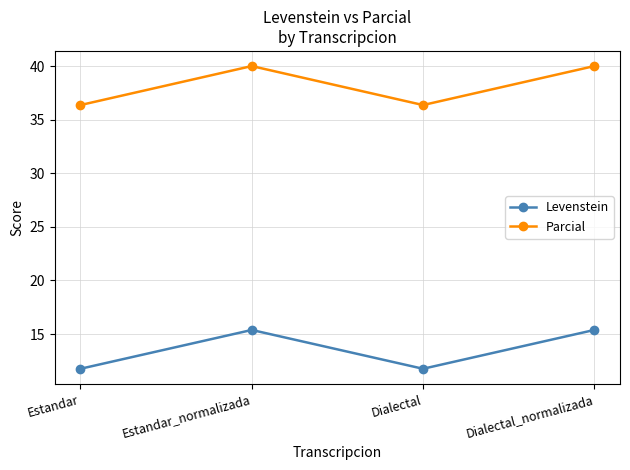

How many Levenstein values are between 11 and 15?

2